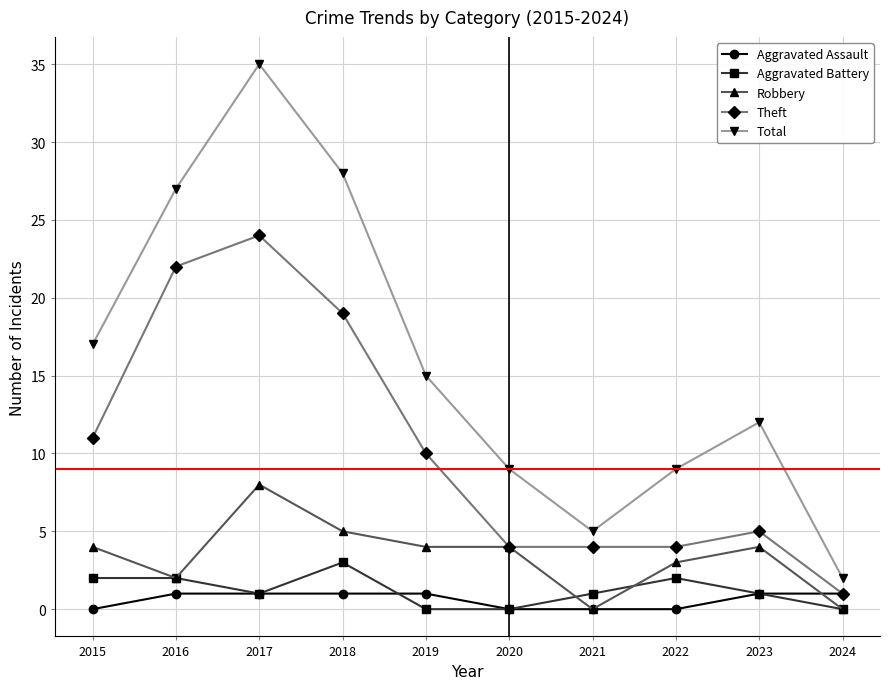

At how many categories does at least one series exceed 21?

3